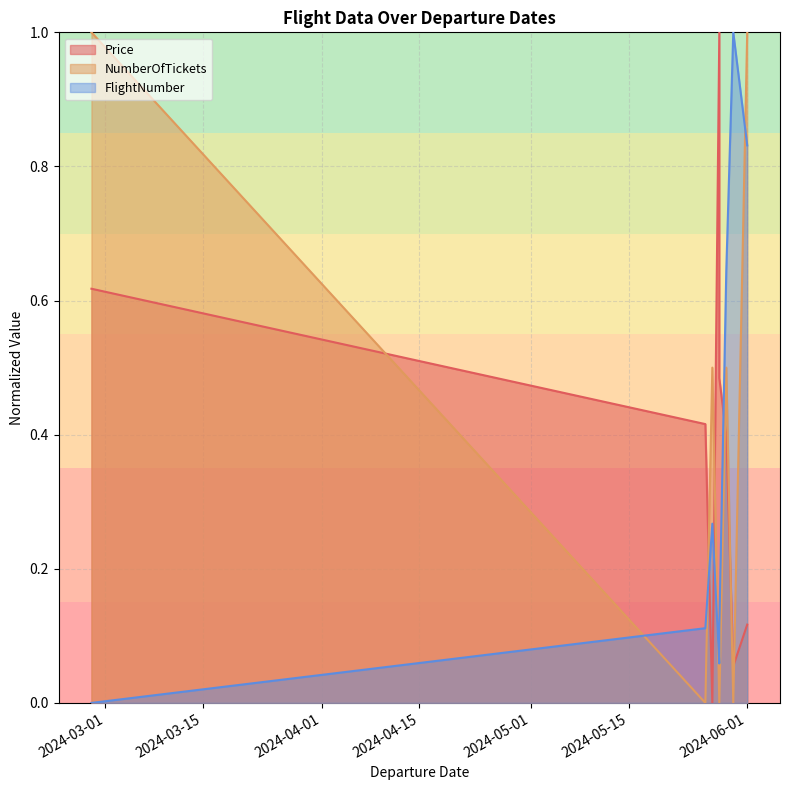

Count the NumberOfTickets values in the range 0 to 1.

8